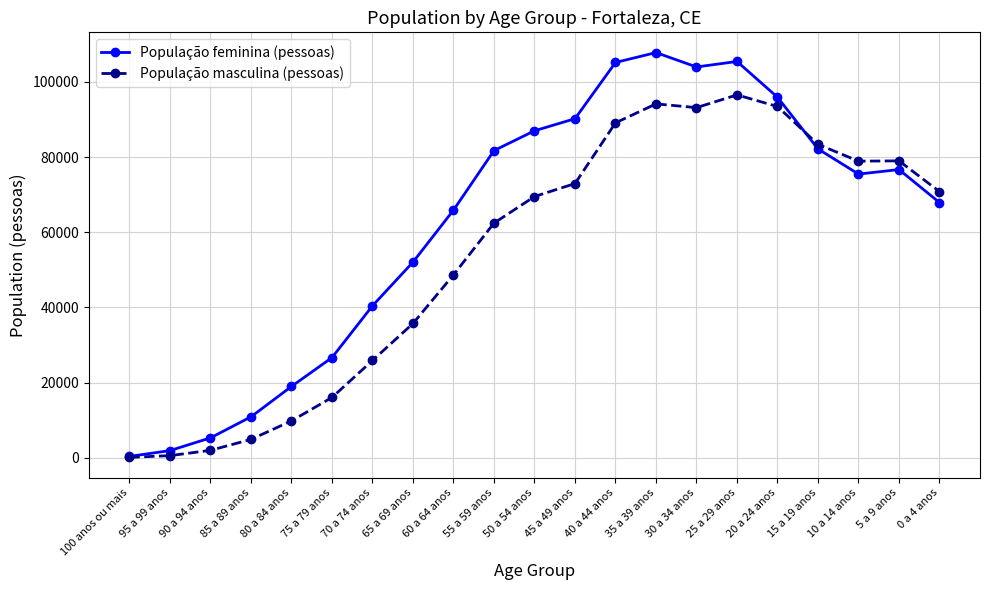

What is the total value across all series at 35 a 39 anos?

201946